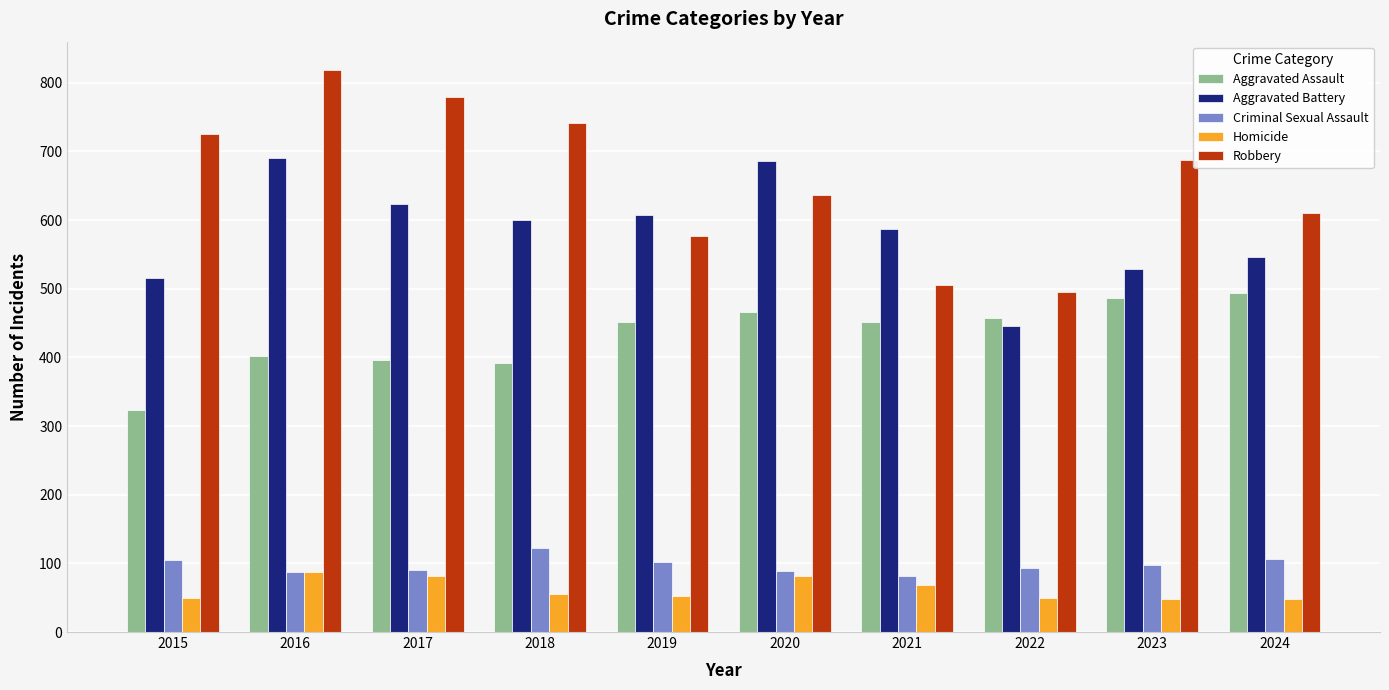

How many bars are there in total?

50